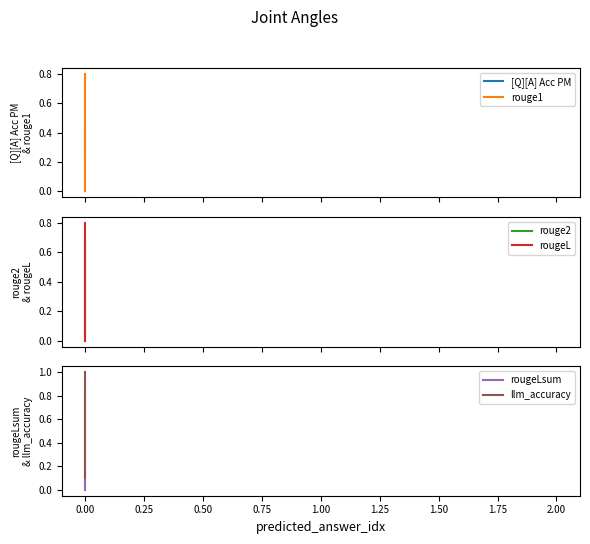

Rank the series by their maximum value, from highest to lowest.

llm_accuracy, rouge1, rougeL, rougeLsum, rouge2, [Q][A] Acc PM